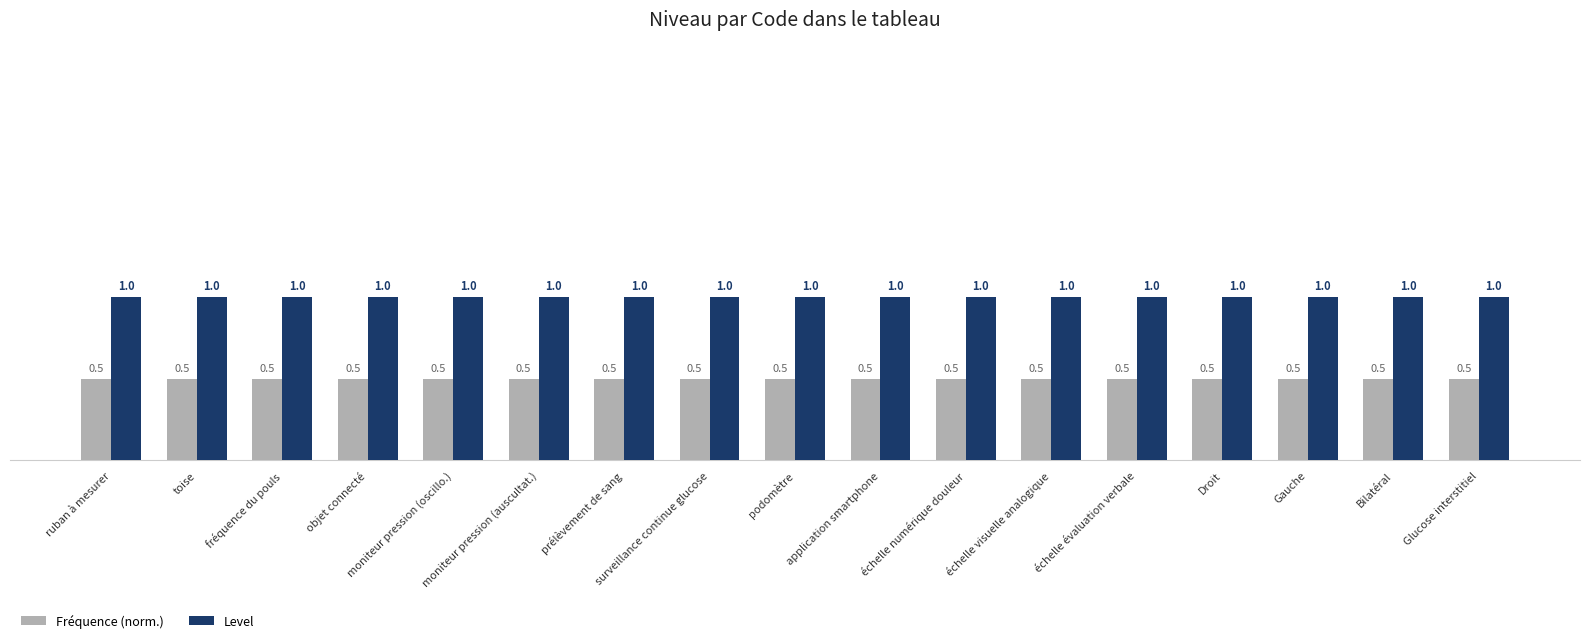

The Level series shows 1.0 at moniteur pression (oscillo.). True or false?

True